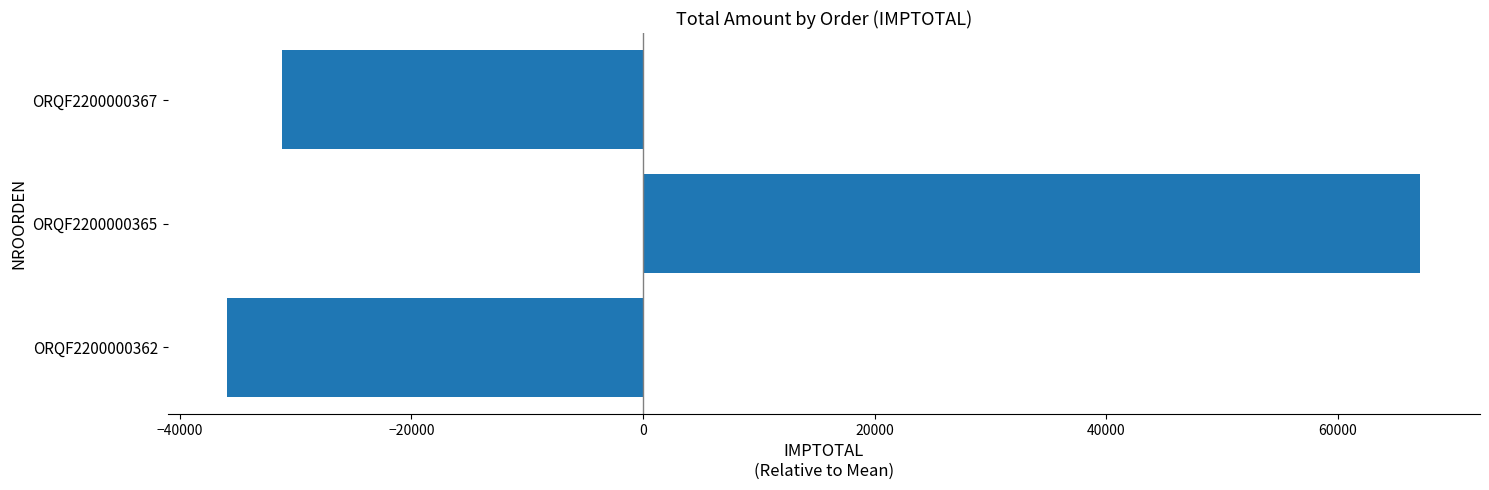

True or false: the data shows -14092.3 at ORQF2200000362.

False